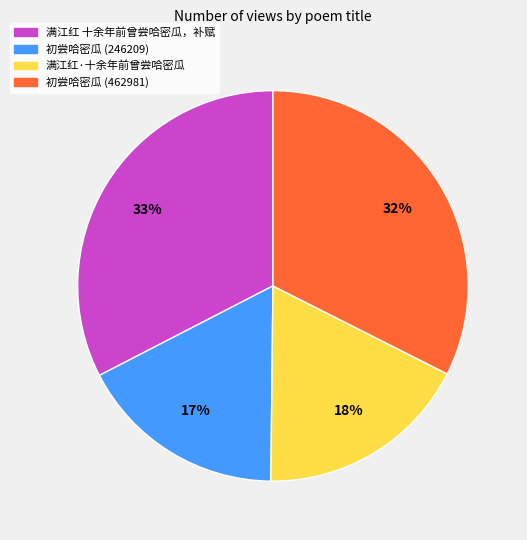

Do 初尝哈密瓜 (462981) and 满江红 十余年前曾尝哈密瓜，补赋 together represent more than half of the pie?

Yes